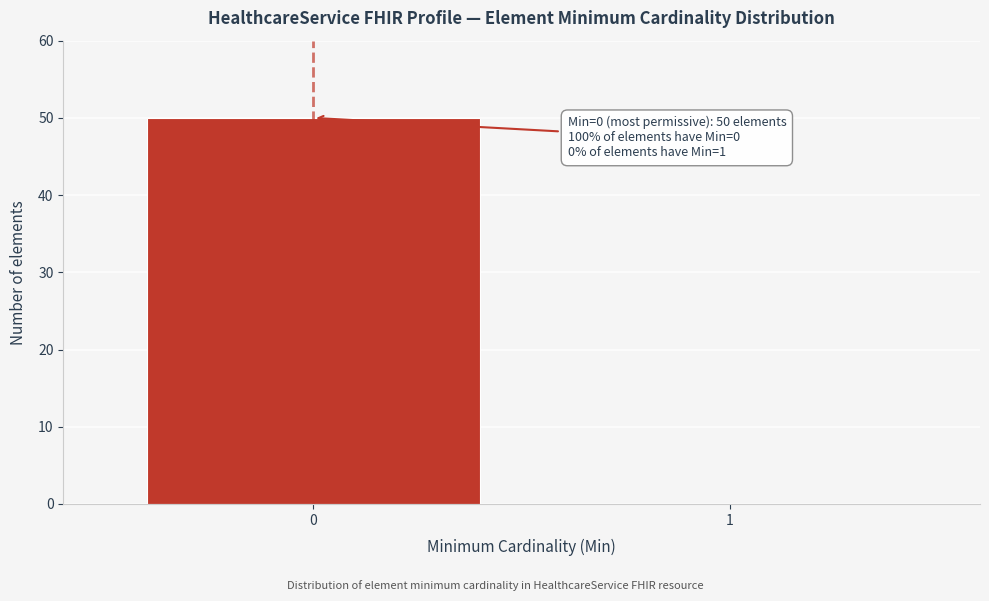

Reading right to left, what are all the values shown in this chart?

1=0	0=50